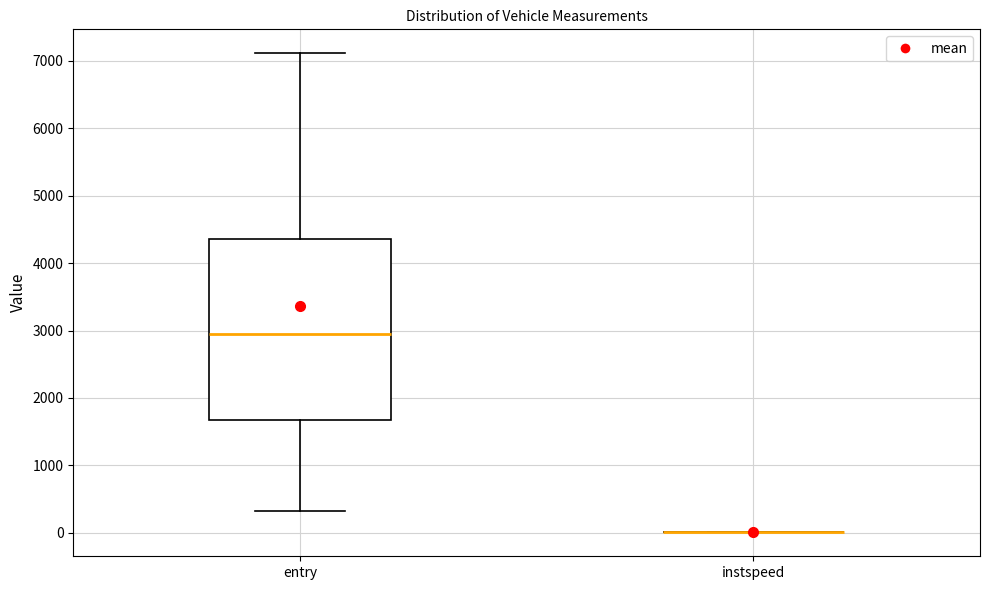

Where is the lower edge of the box for entry on the y-axis? The values are not printed on the chart, so give them approximately, as read against the axis.

1700